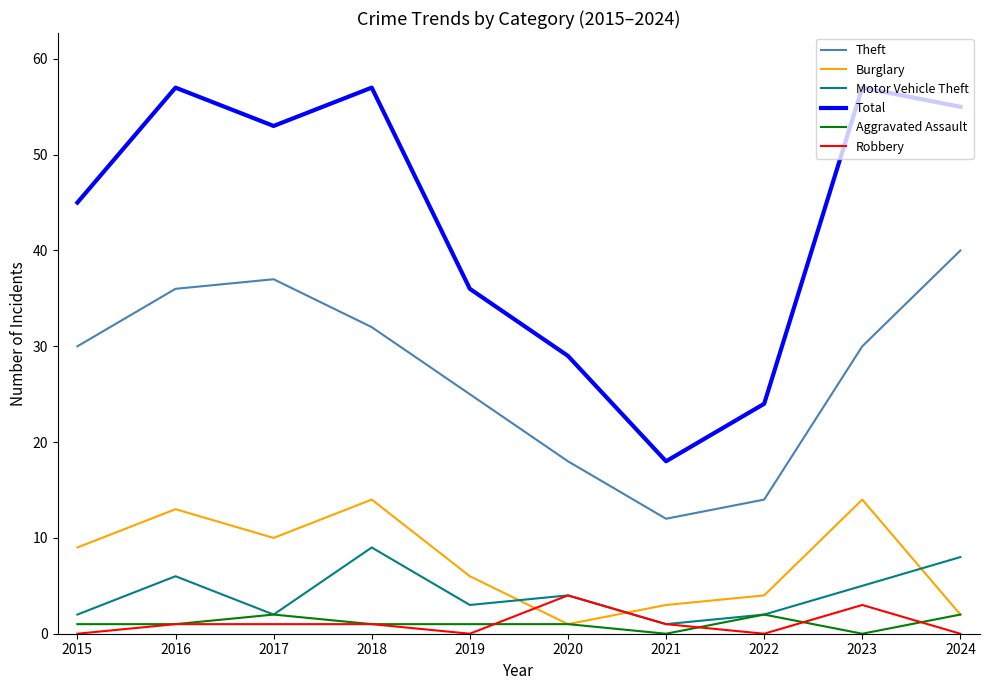

Is the value of Theft at 2018 greater than the value of Total at 2016?

No